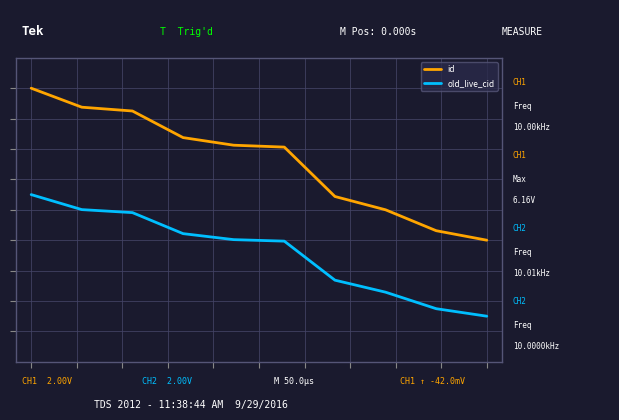

True or false: id and old_live_cid intersect in this chart.

False